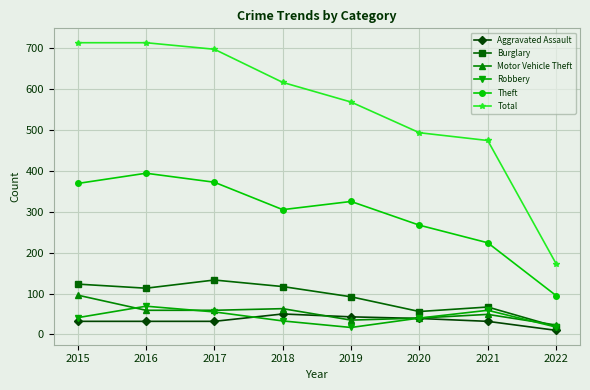

The Motor Vehicle Theft series shows 23 at 2022. True or false?

True